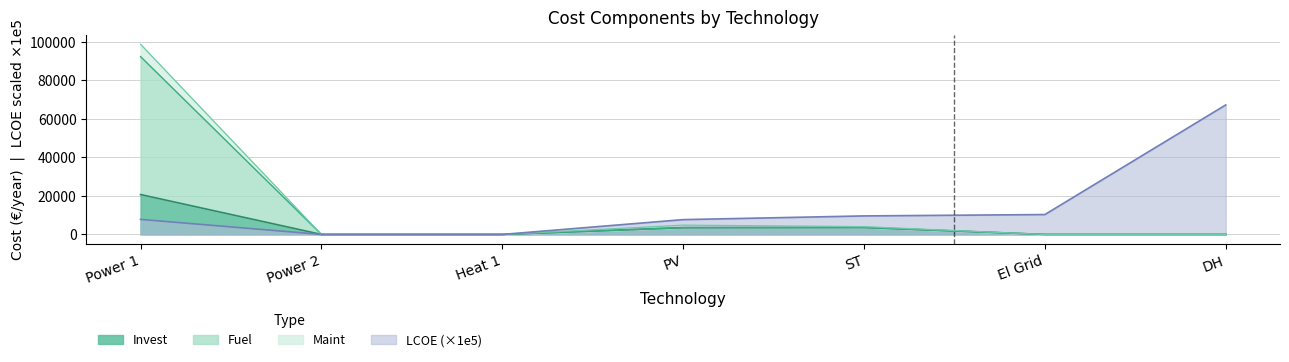

List the series in order of their peak value, lowest first.

Invest, LCOE, Fuel, Maint